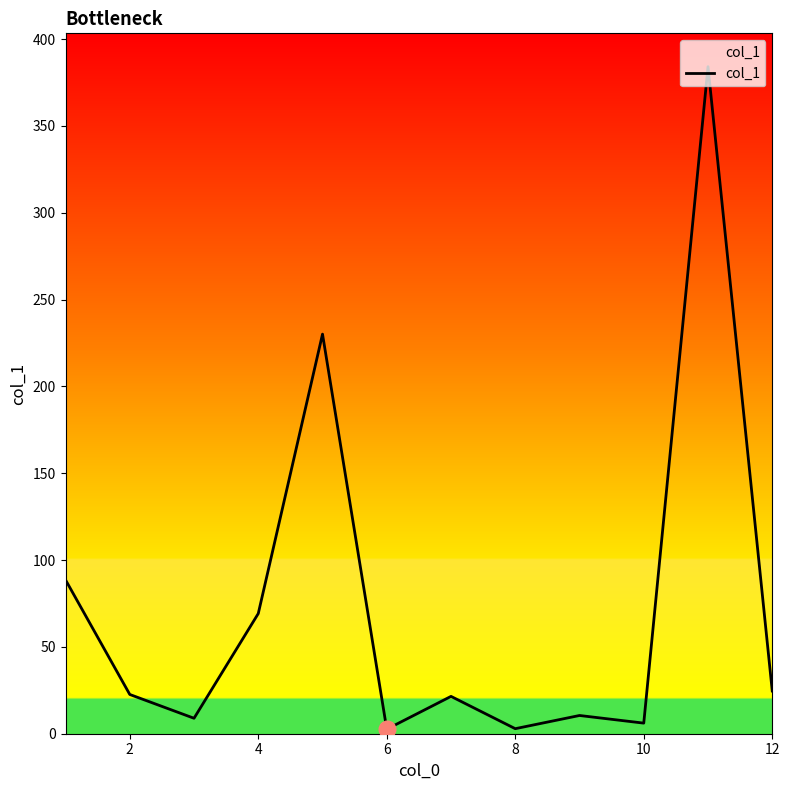

What is the difference between the maximum and minimum values?

381.5